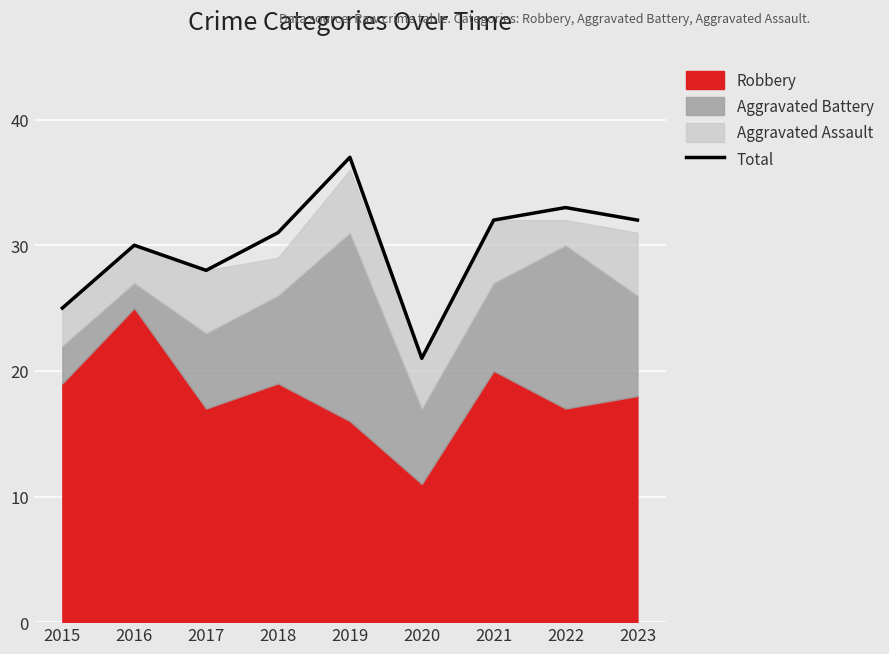

List the labels in order of value, largest first.

2019, 2022, 2021, 2023, 2018, 2016, 2017, 2015, 2020